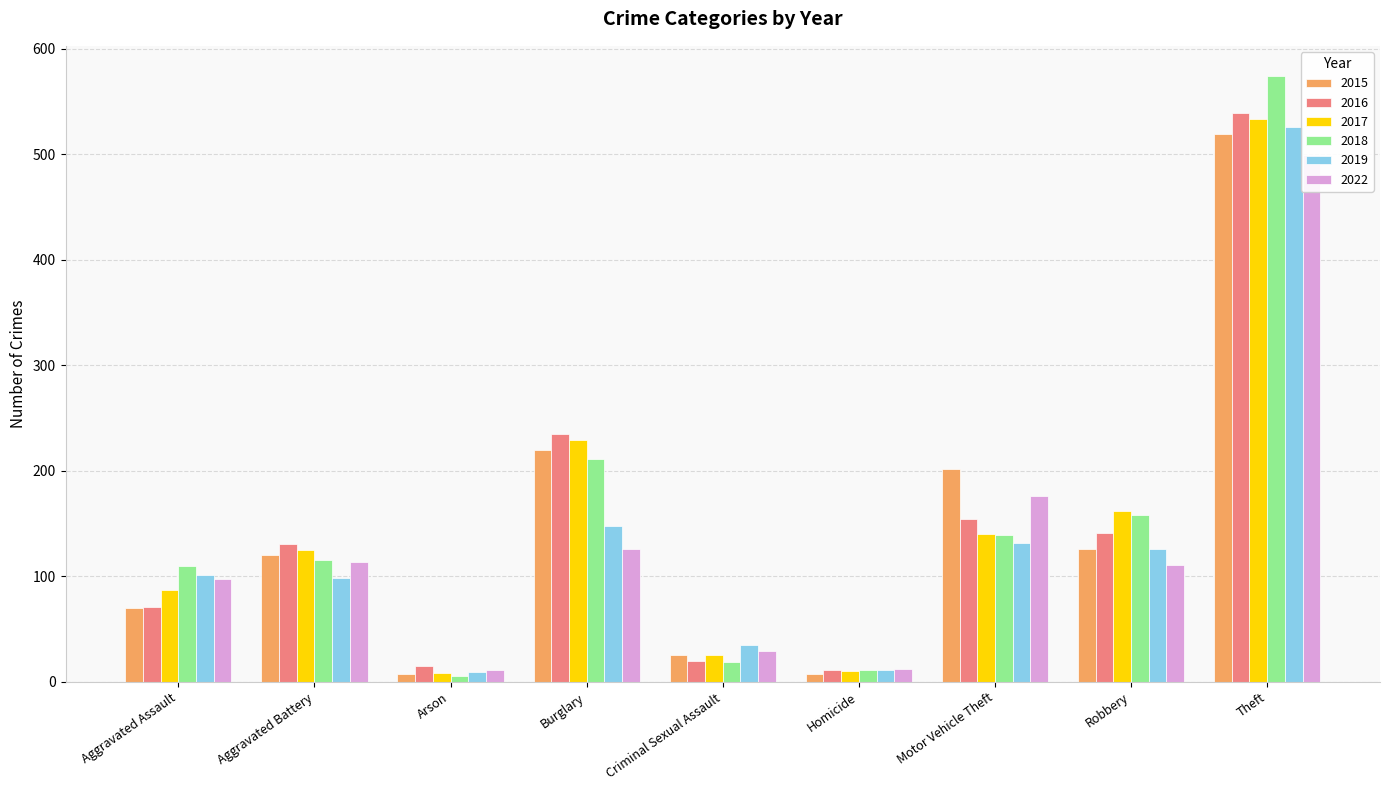

What is the total value across all series at Motor Vehicle Theft?

943